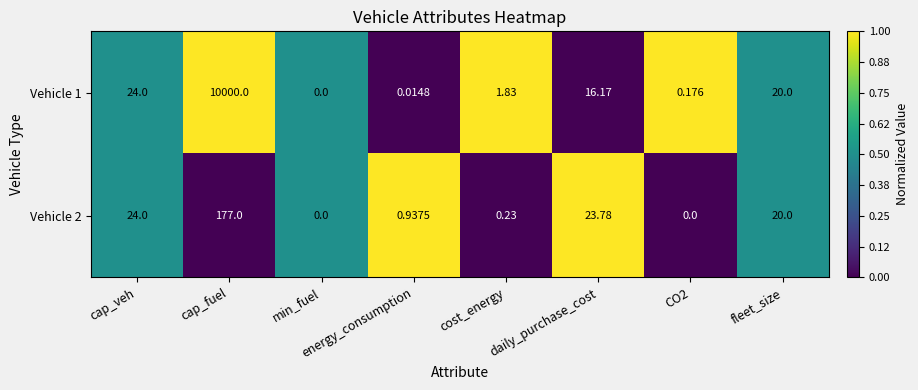

Where is Vehicle 2 nearest to the value 88?

cap_veh